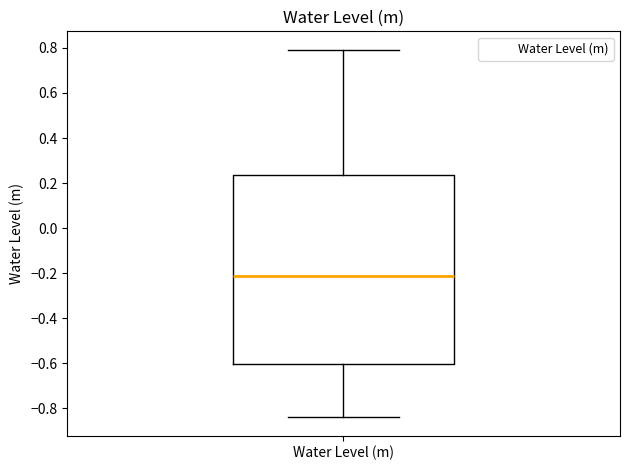

Where does the lower whisker of the box for Water Level (m) end on the y-axis? The values are not printed on the chart, so give them approximately, as read against the axis.

-0.84